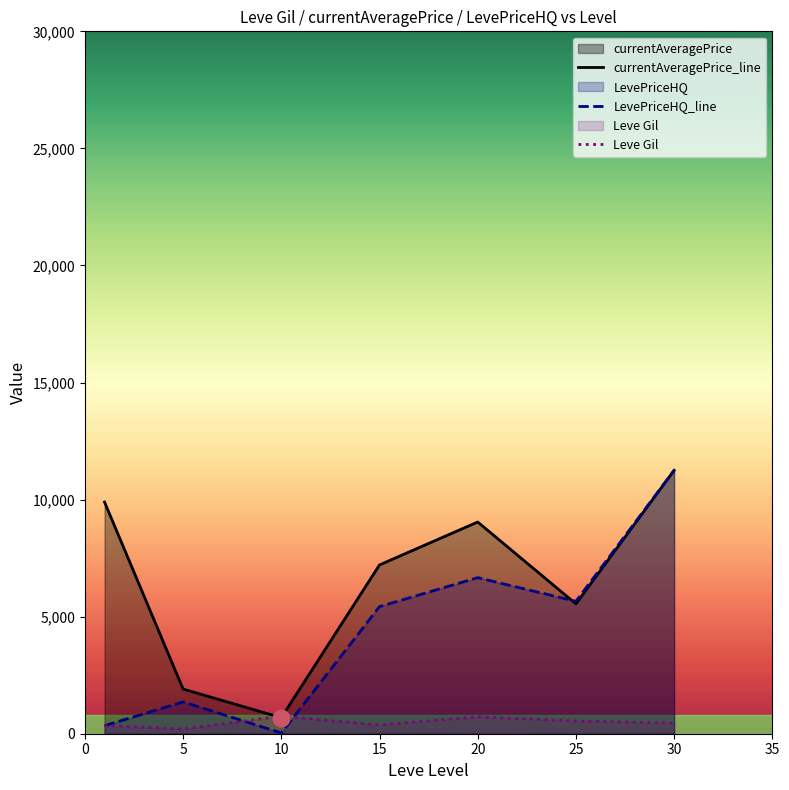

What is the value of the LevePriceHQ_line point at the 3rd from the left?

33.3